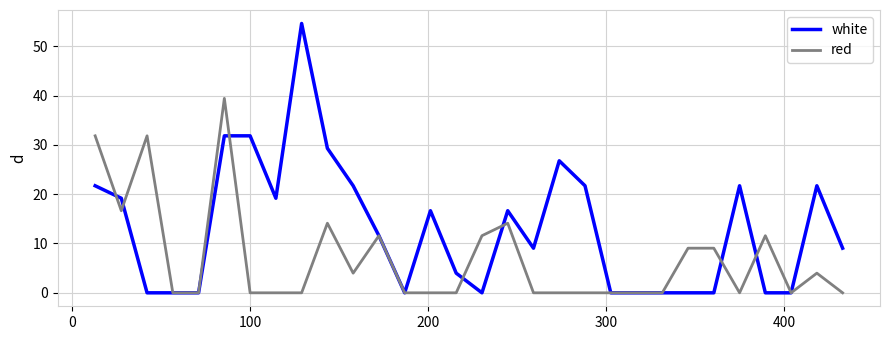

Rank the series by their average value, from lowest to highest.

red, white